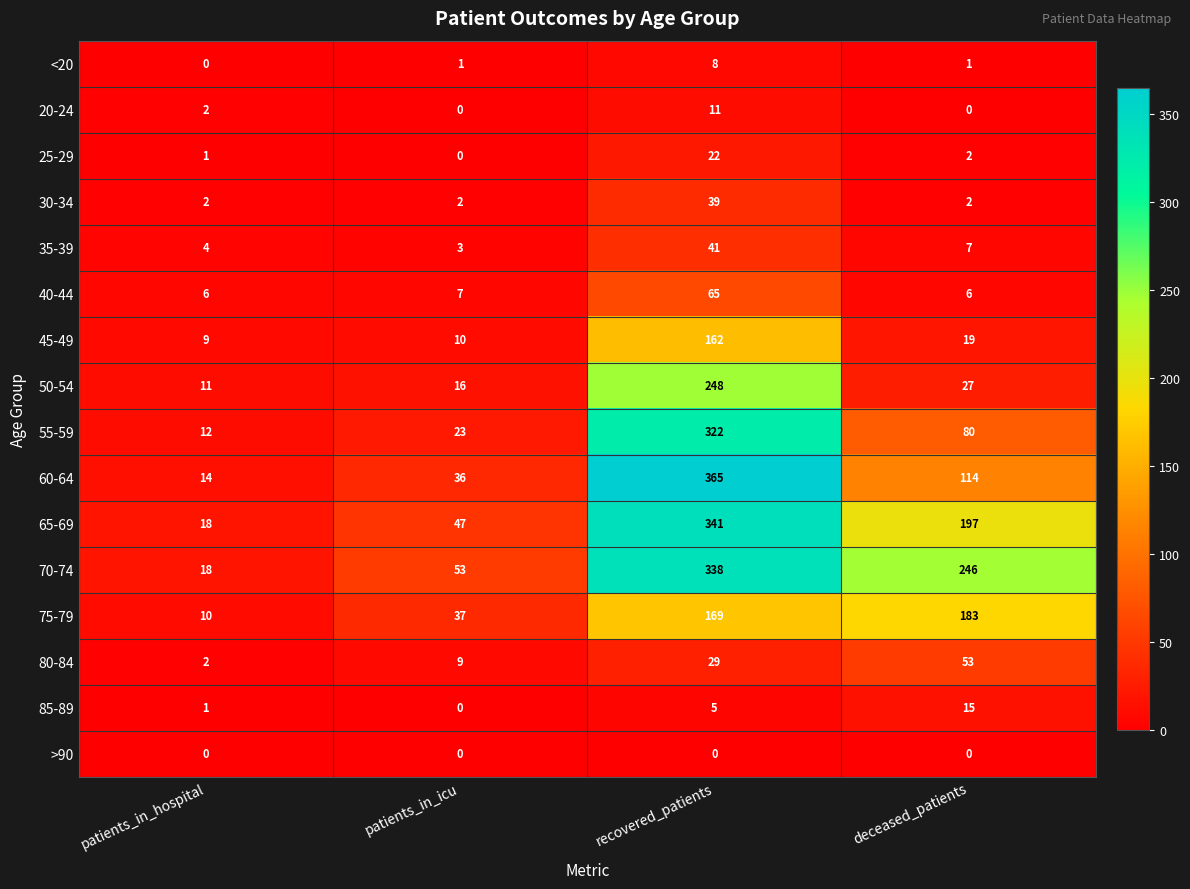

What is the difference between the maximum and minimum values in the 65-69 series?

323